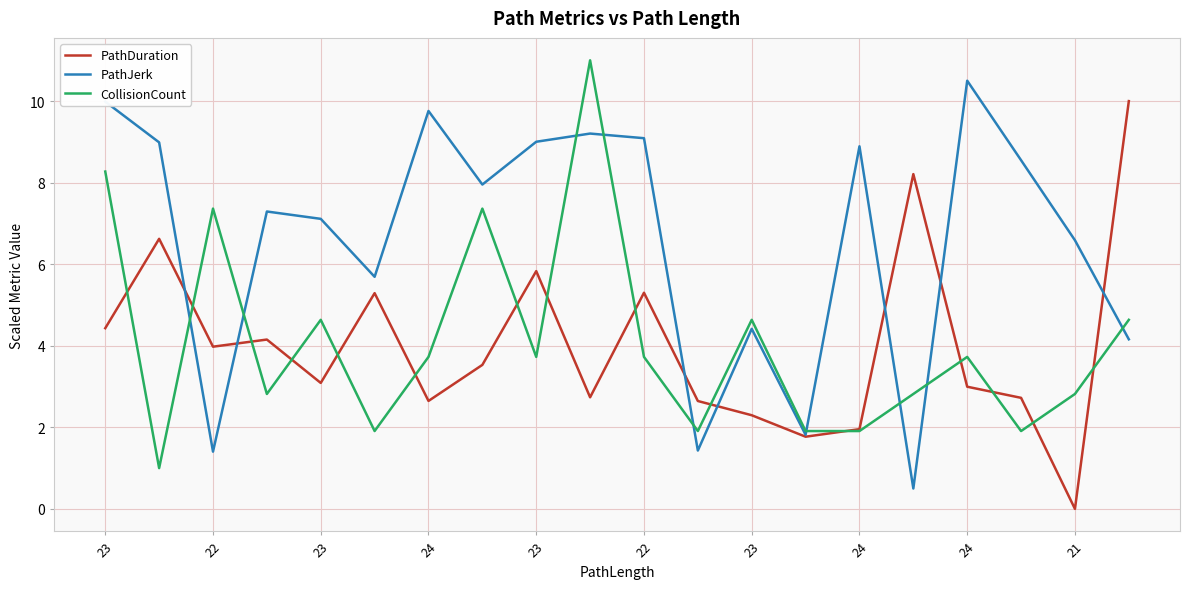

List the series in order of their peak value, lowest first.

PathDuration, PathJerk, CollisionCount